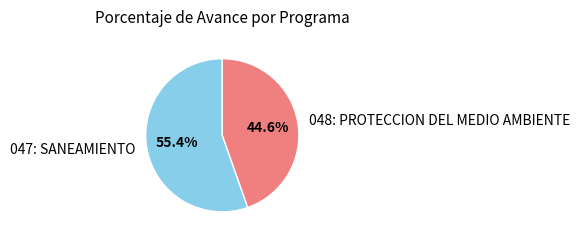

What percentage is NOT represented by 048: PROTECCION DEL MEDIO AMBIENTE?

55.4%